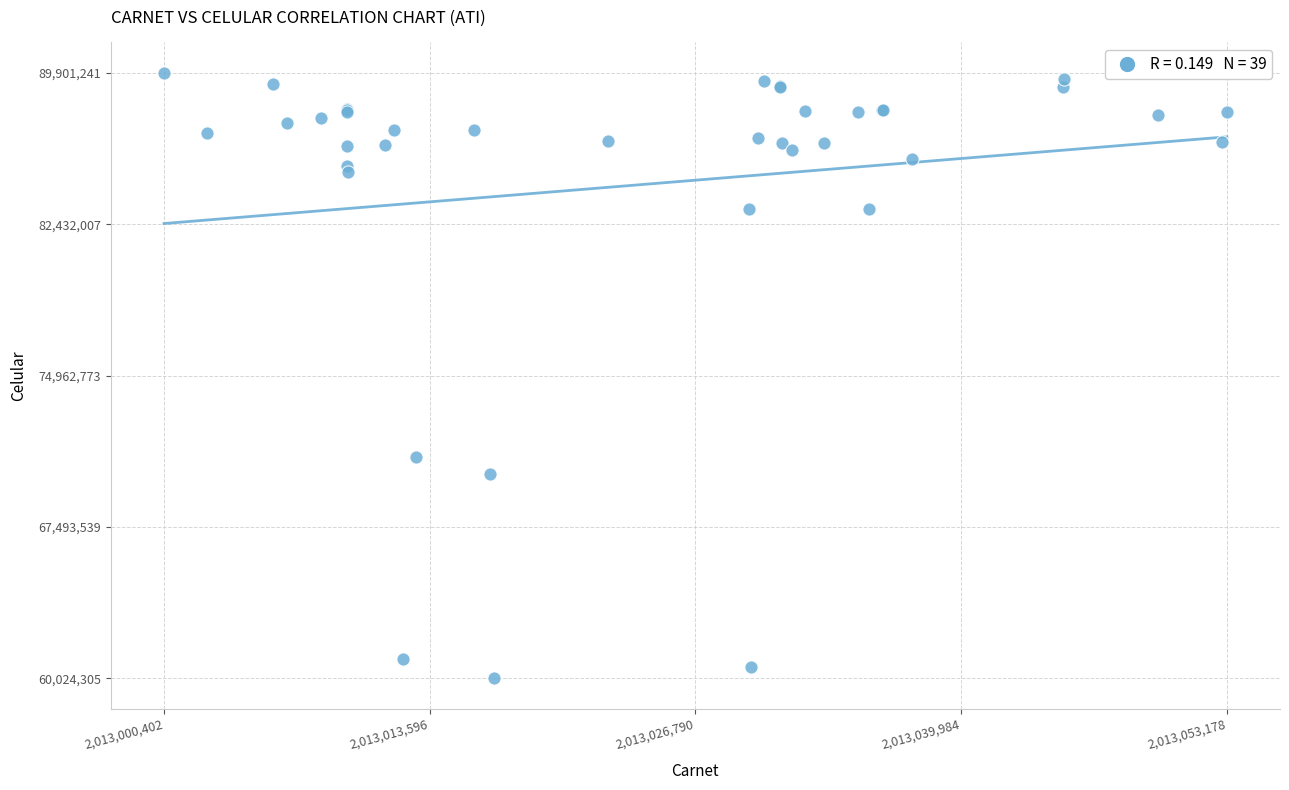

What Y value in the scatter plot is closest to 74962773?

70971547